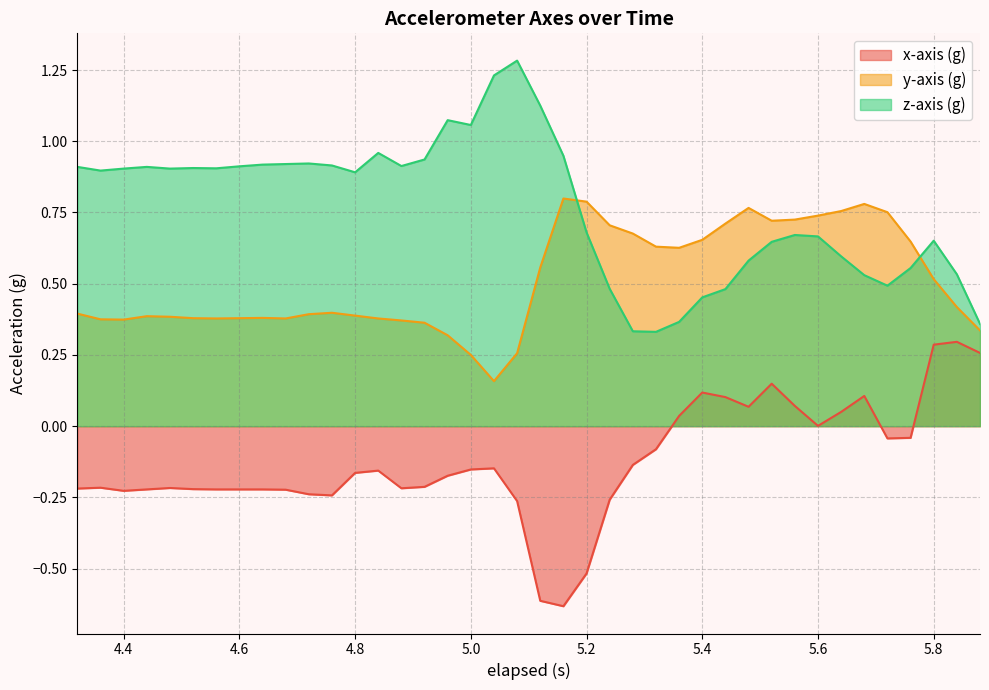

True or false: z-axis (g) has a value of 2.1 at 5.08.

False